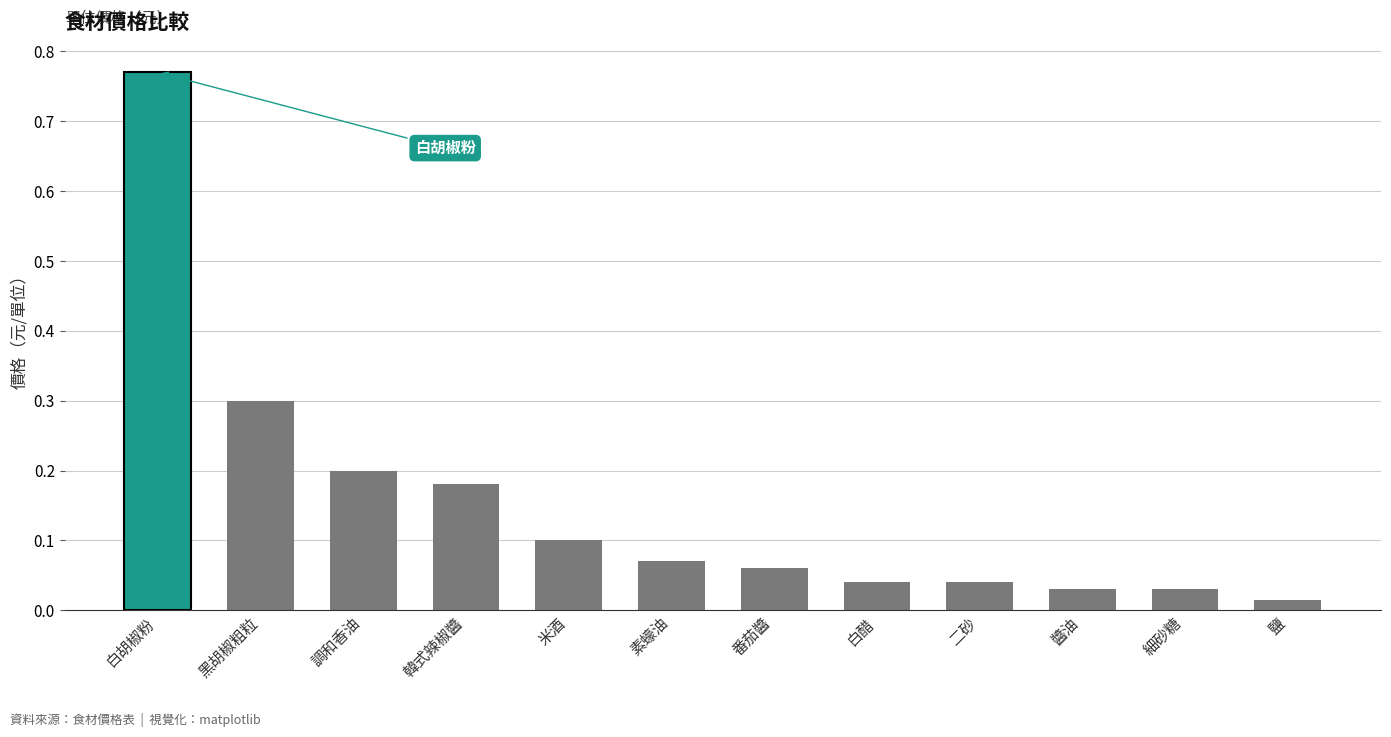

True or false: the data shows 1.2 at 白胡椒粉.

False